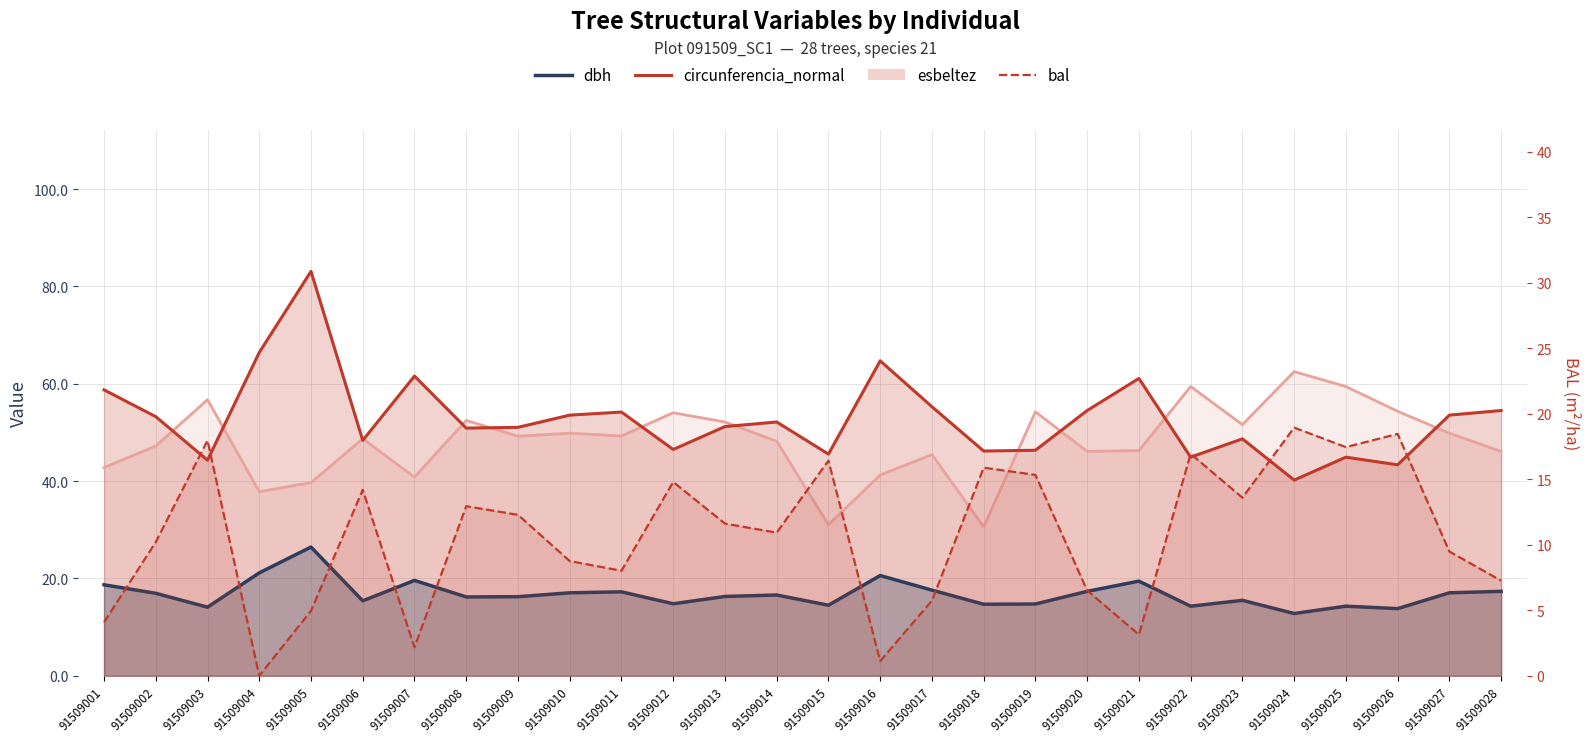

The chart shows a value of 10.9 at 91509014. True or false?

True